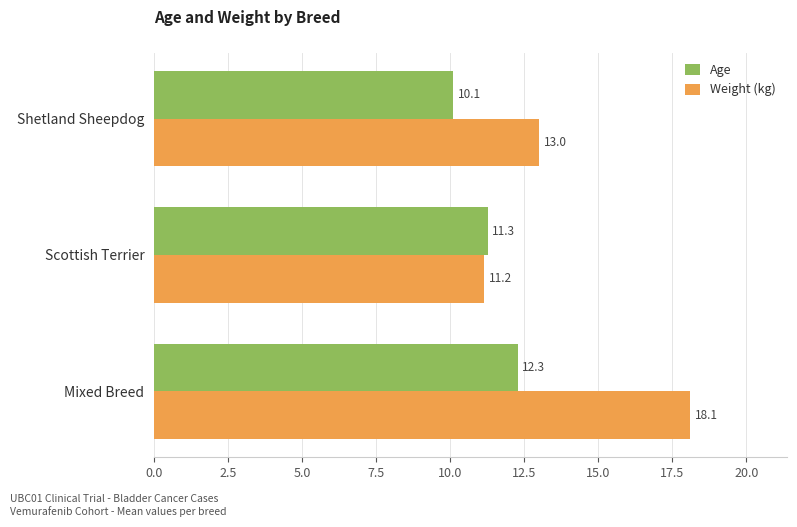

At which label does Age reach its minimum?

Shetland Sheepdog